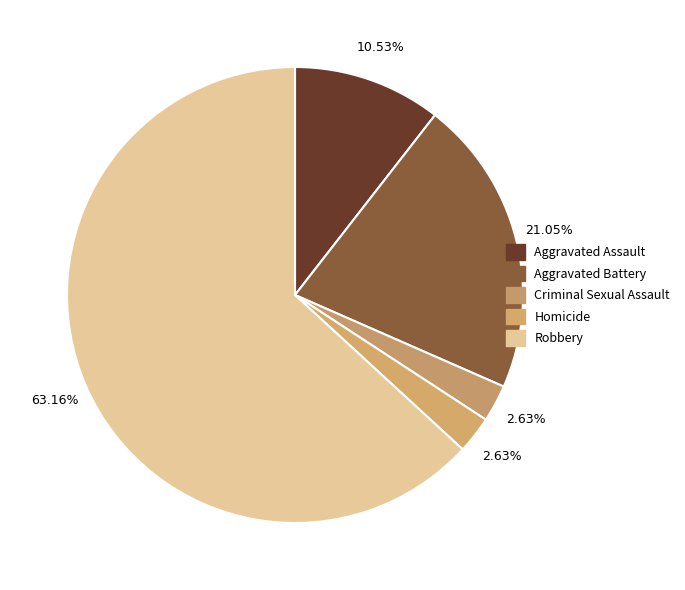

To the nearest percent, what is the difference between the Robbery and Aggravated Assault slice percentages?

53%